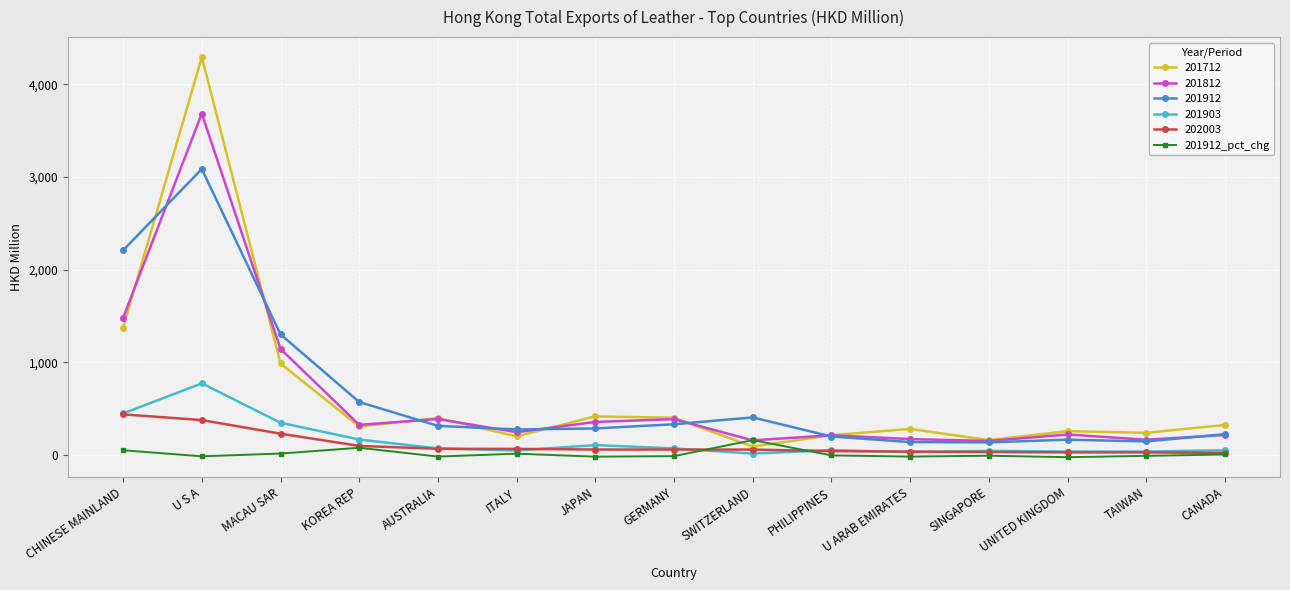

Rank the series by their maximum value, from highest to lowest.

201712, 201812, 201912, 201903, 202003, 201912_pct_chg